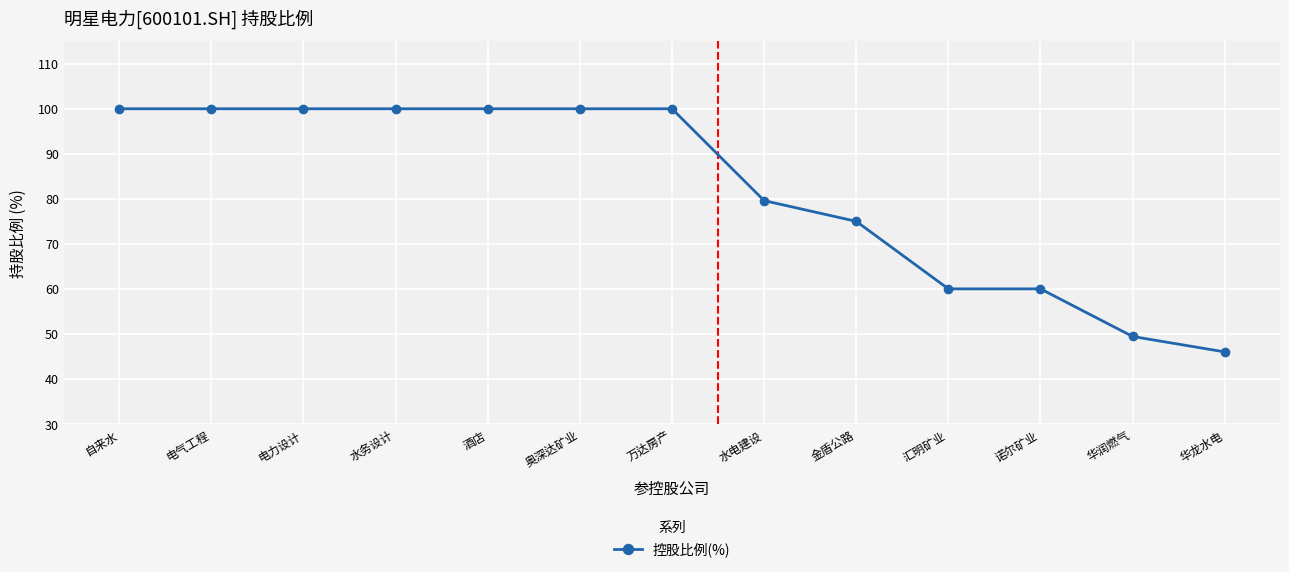

What is the minimum value shown in the chart?

46.0